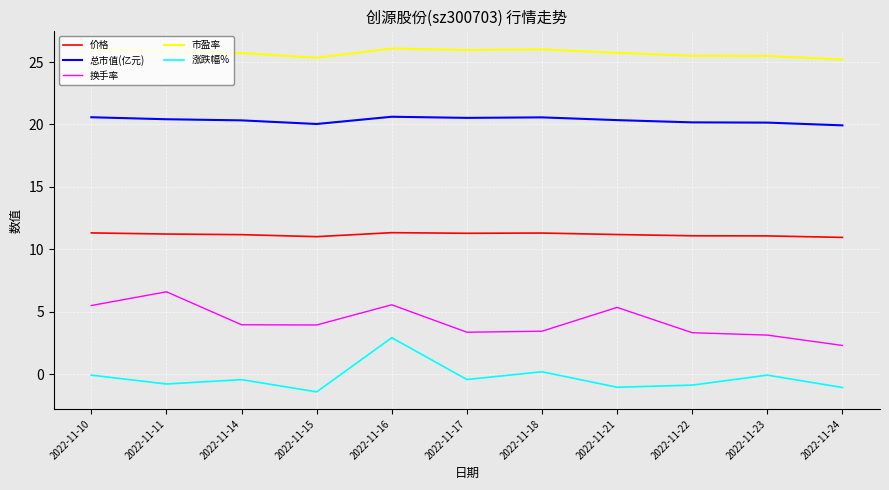

True or false: 总市值(亿元) and 价格 intersect in this chart.

False